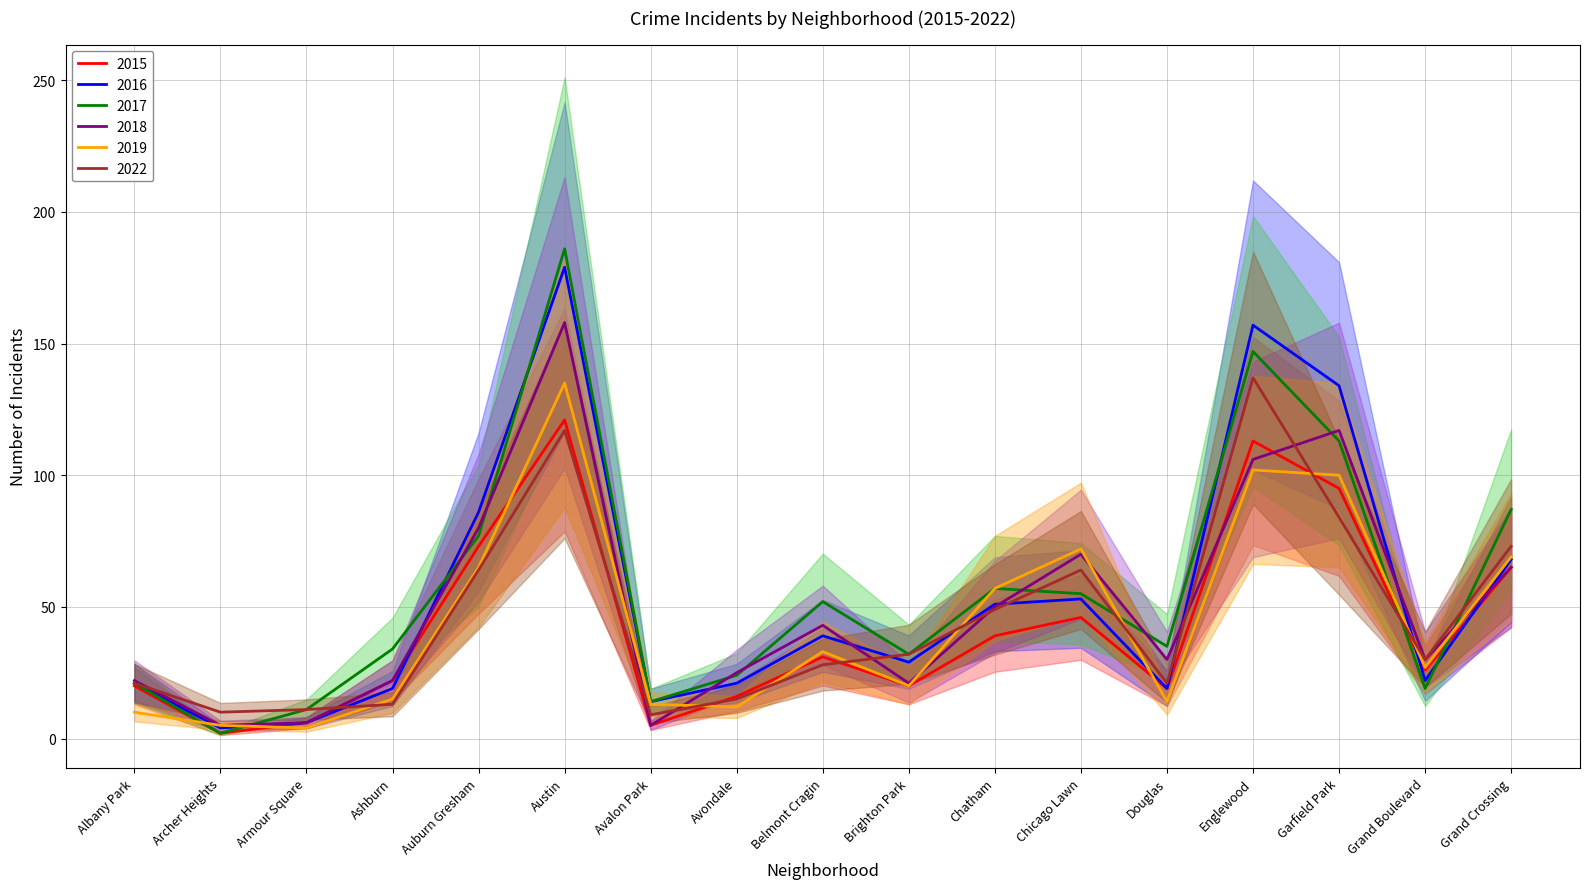

Which series has the largest total across all categories?

2017